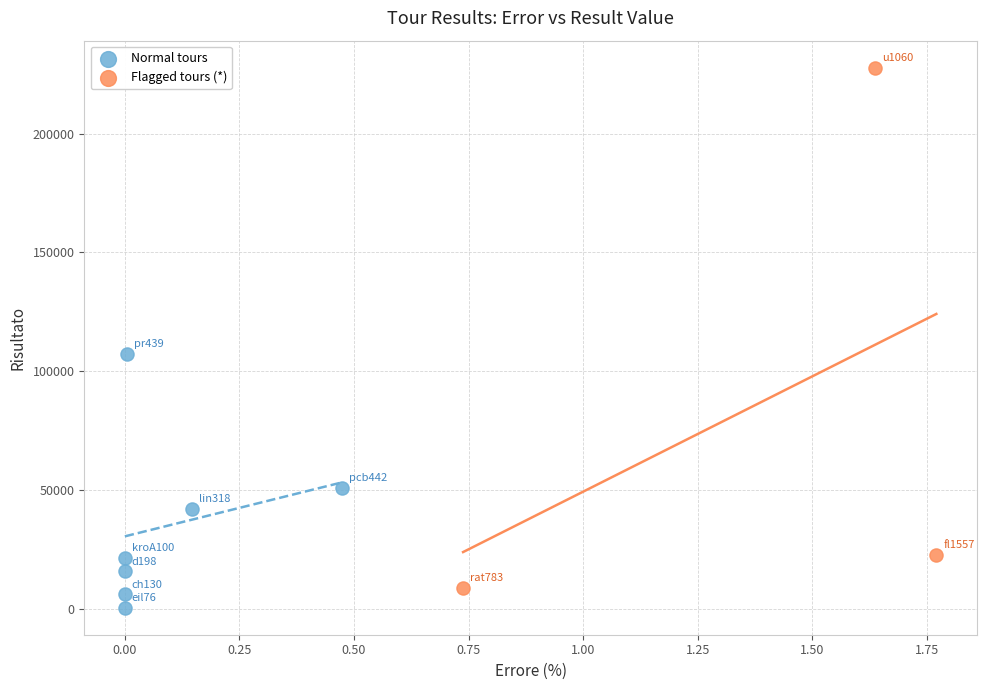

Which series has the largest Y range (max minus min)?

Flagged tours (*)